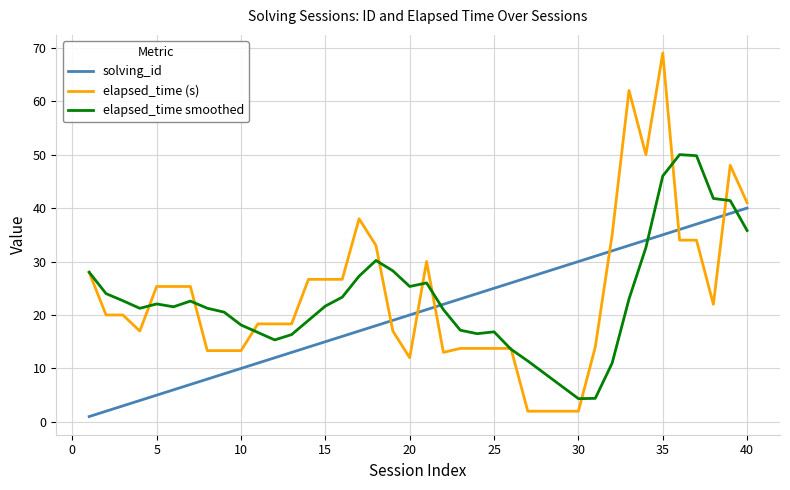

Which series ends up on top after the final intersection of solving_id and elapsed_time smoothed?

solving_id